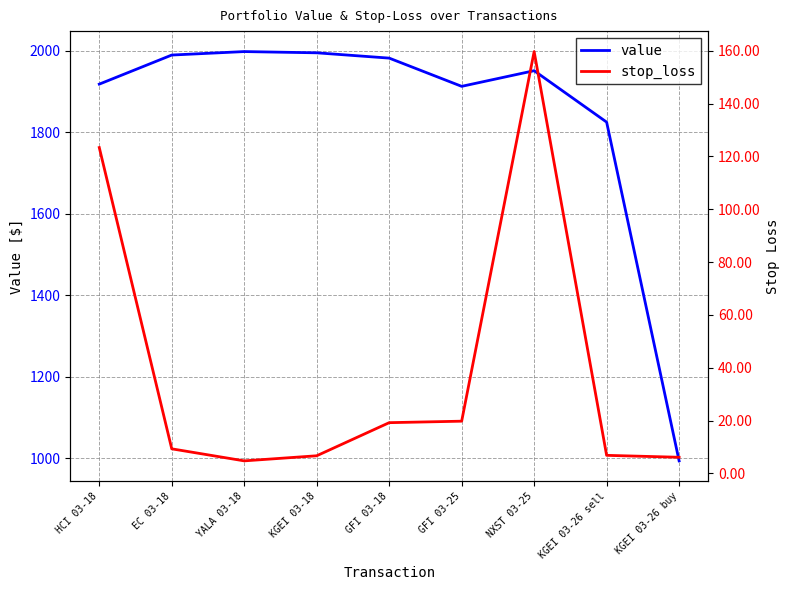

Which series changed the most between YALA 03-18 and GFI 03-18?

value